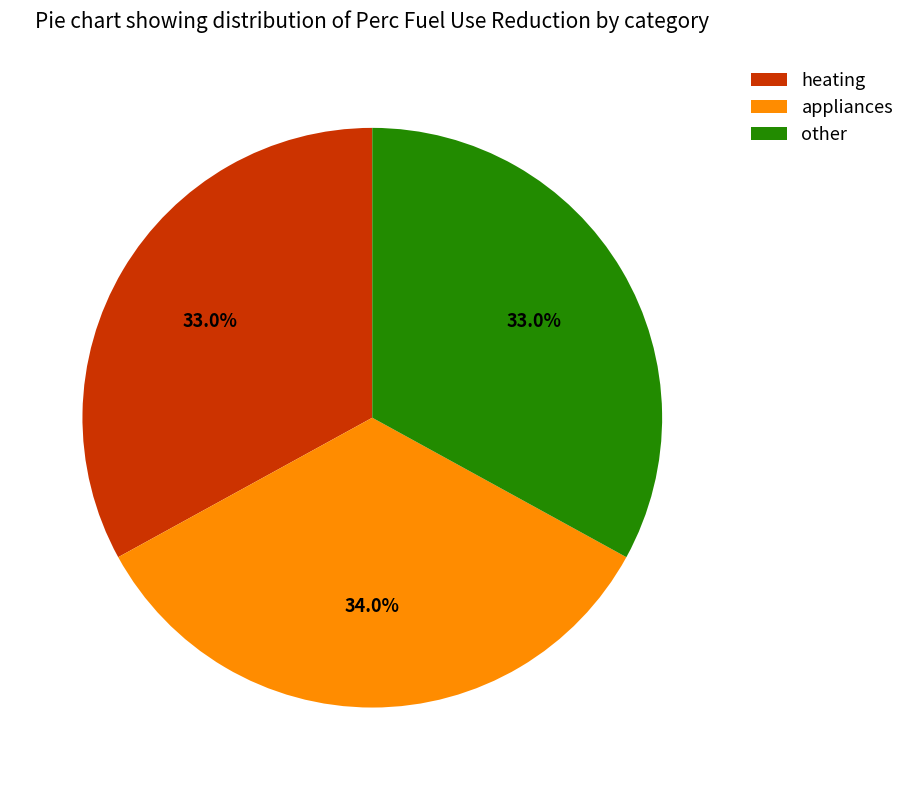

The appliances slice represents 27% of the pie. True or false?

False